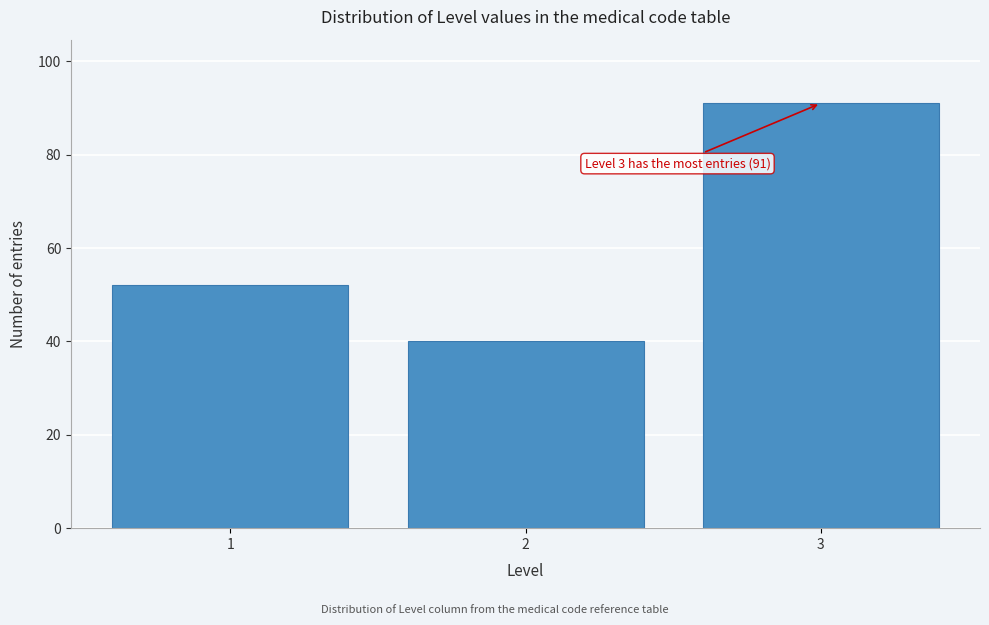

Reading left to right, list all the values displayed in this chart.

52	40	91